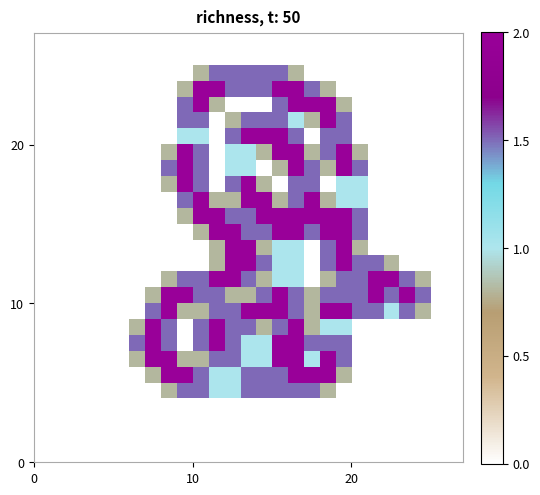

At how many categories does at least one series exceed 1?

19